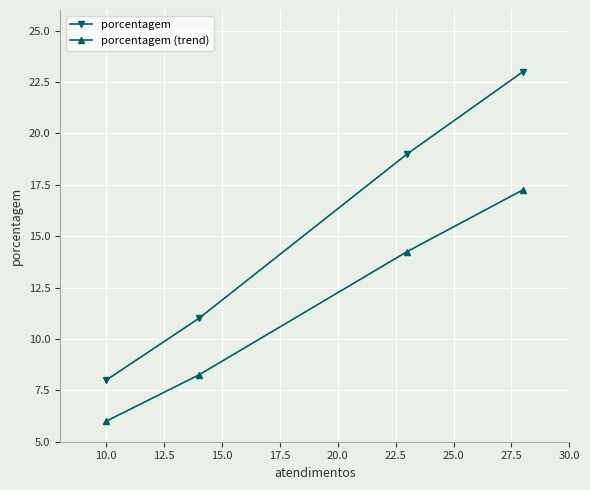

At how many categories does at least one series exceed 21?

1